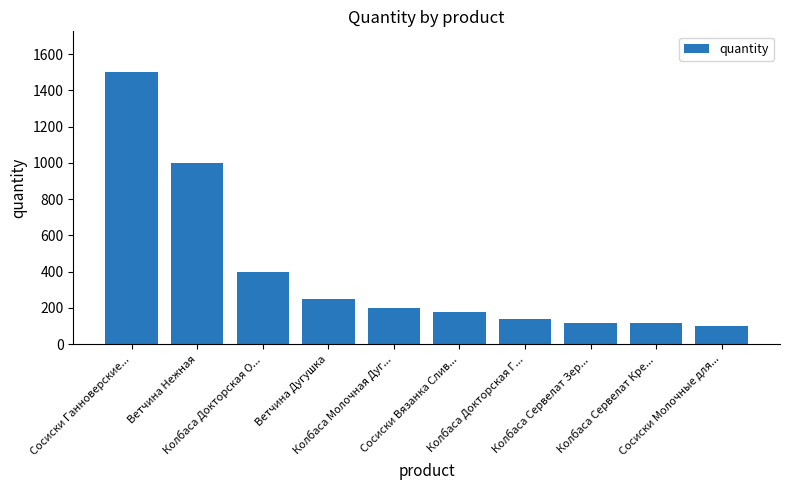

What is the greatest value displayed?

1500